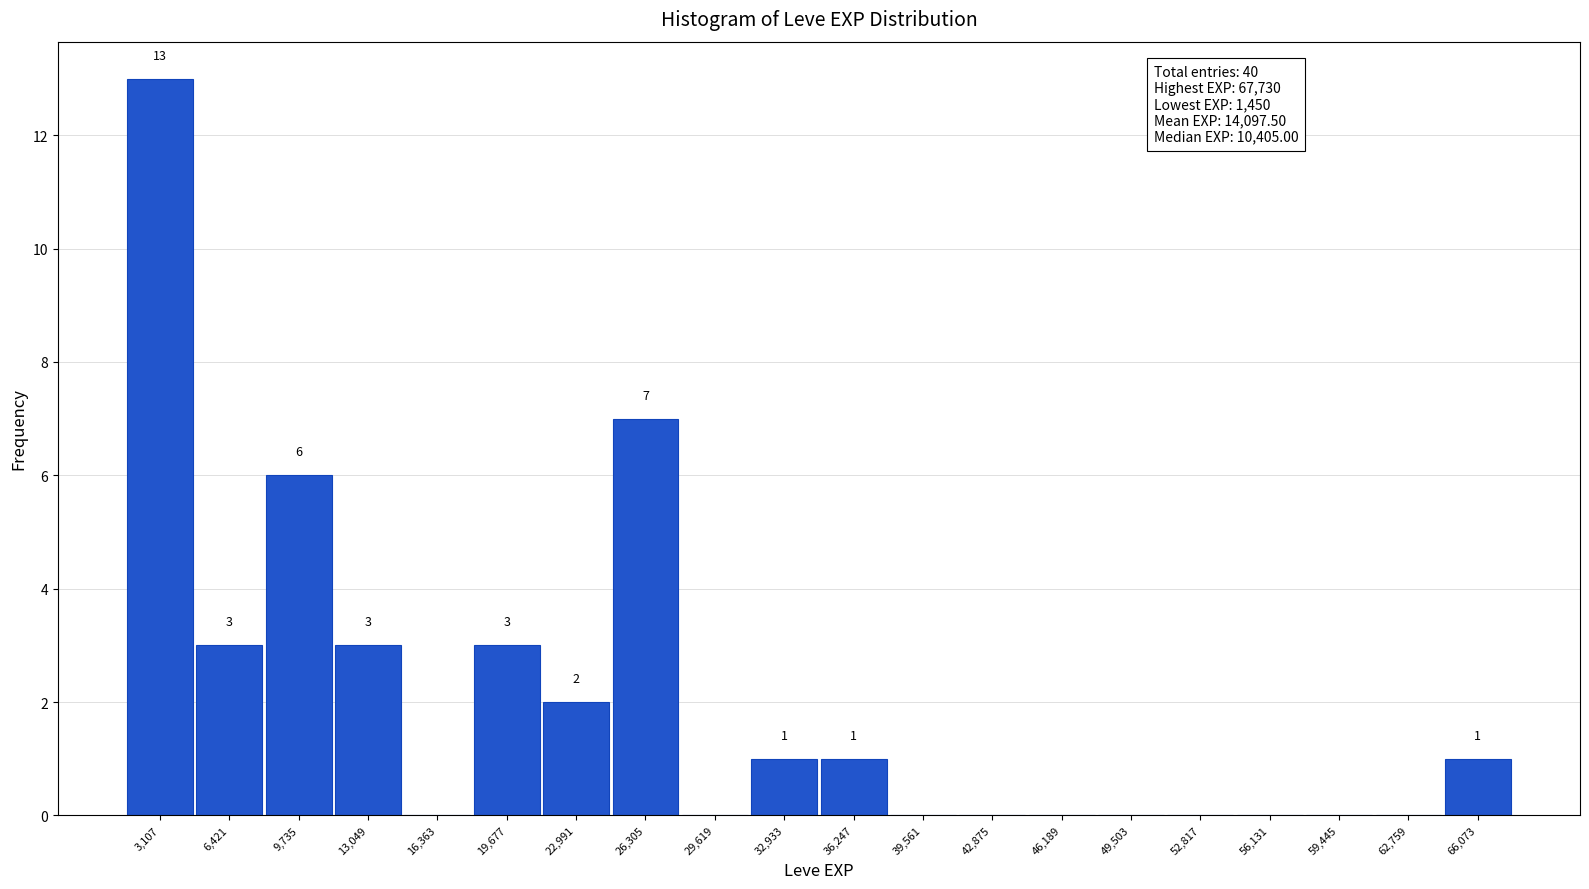

Over which range of the x-axis is the bar tallest?

1500 to 5000